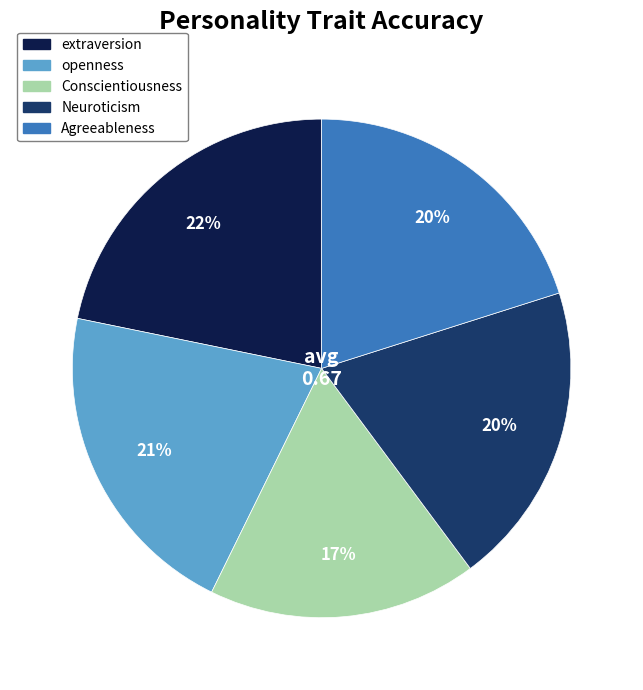

Is there a majority slice in this chart?

No